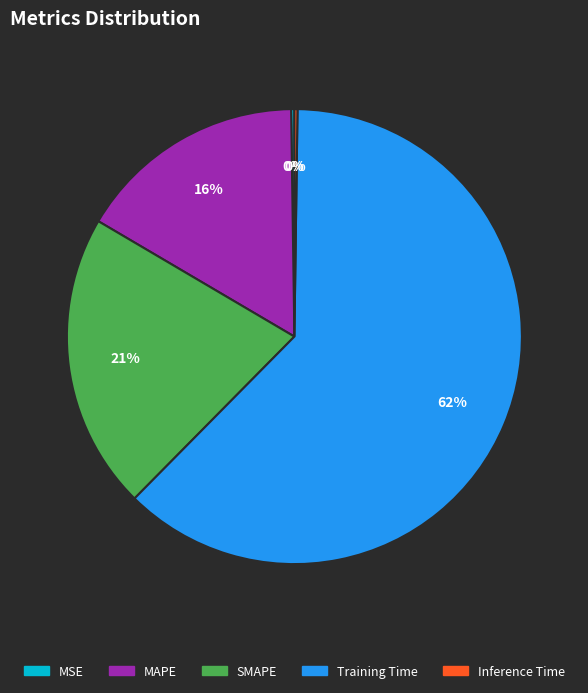

To the nearest percent, what percentage of the pie is MAPE?

16%